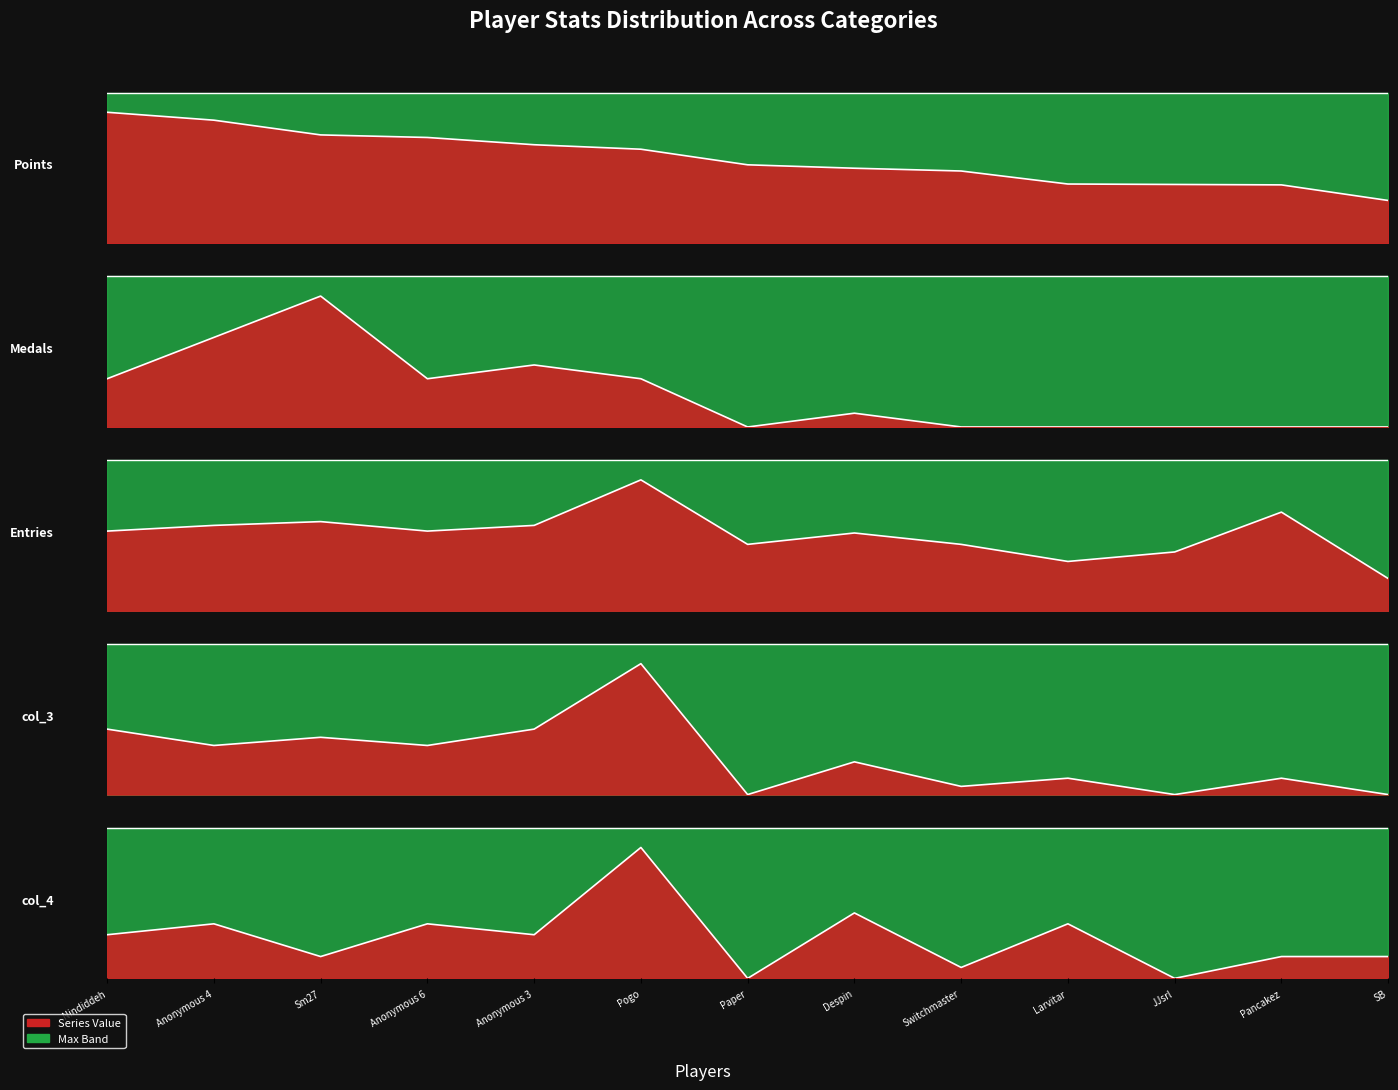

What value does the col_3 series have at Switchmaster?

1